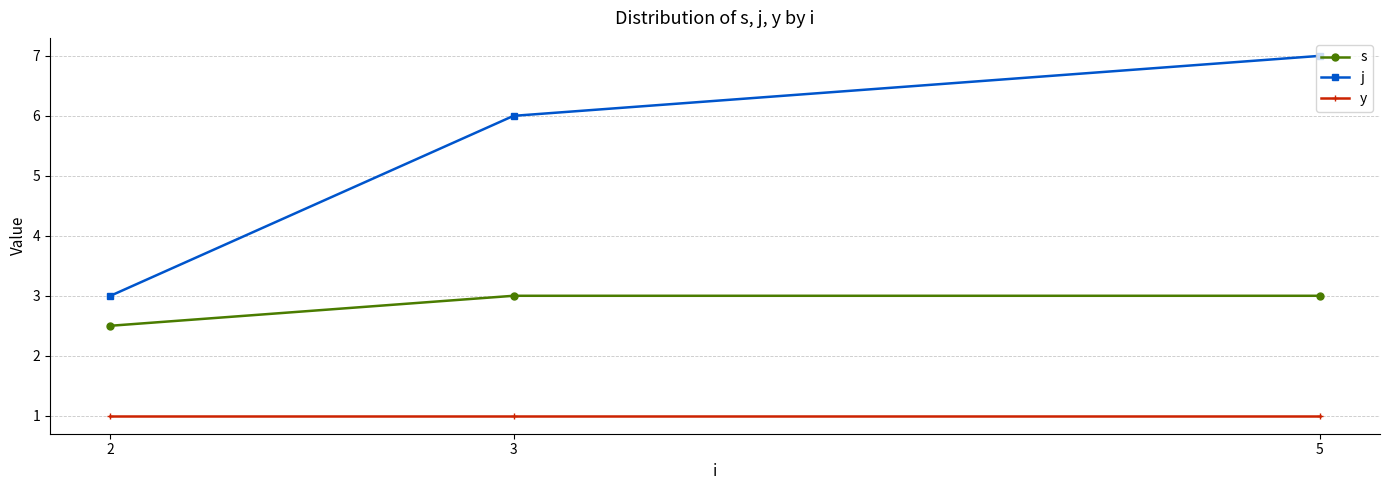

Reading right to left, list all the values displayed in this chart.

s: 5=3.0	3=3.0	2=2.5
j: 5=7.0	3=6.0	2=3.0
y: 5=1.0	3=1.0	2=1.0